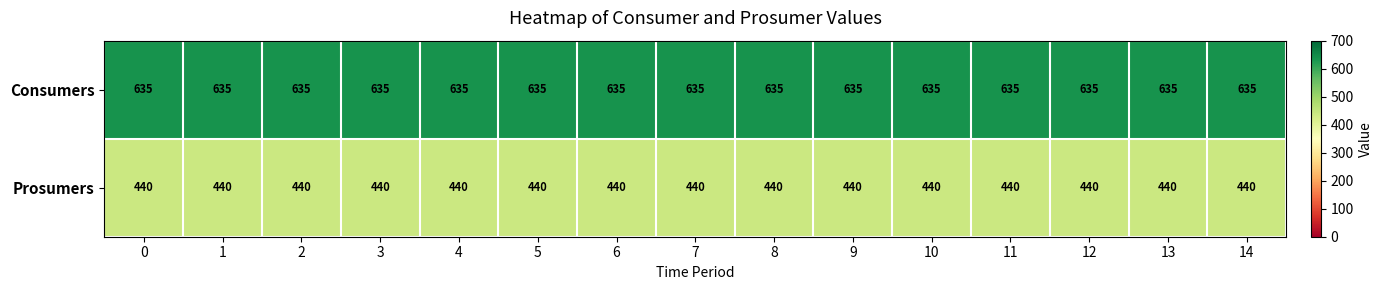

What is the total value across all series at 6?

1075